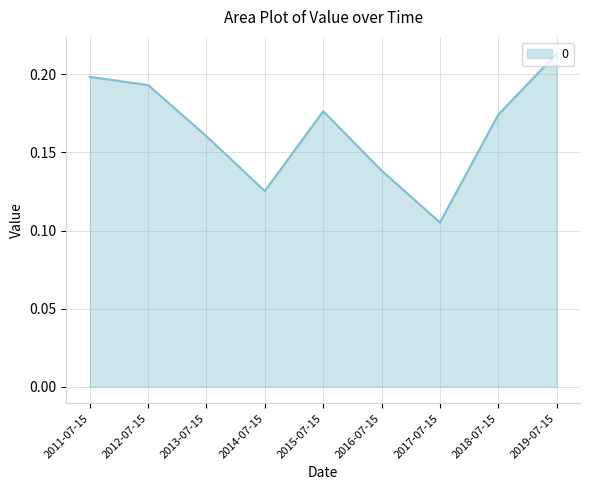

At which label is the value closest to 0?

2017-07-15